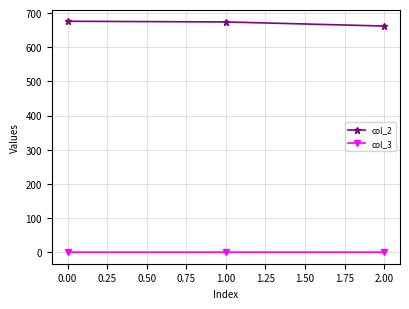

Is this an area chart (filled region under the line)?

No